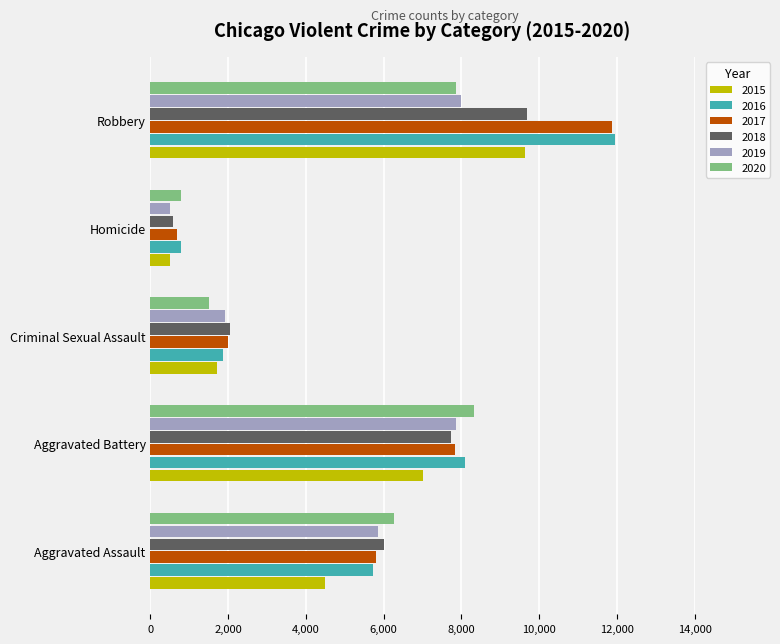

What is the spread (max minus min) of values at Homicide?

291